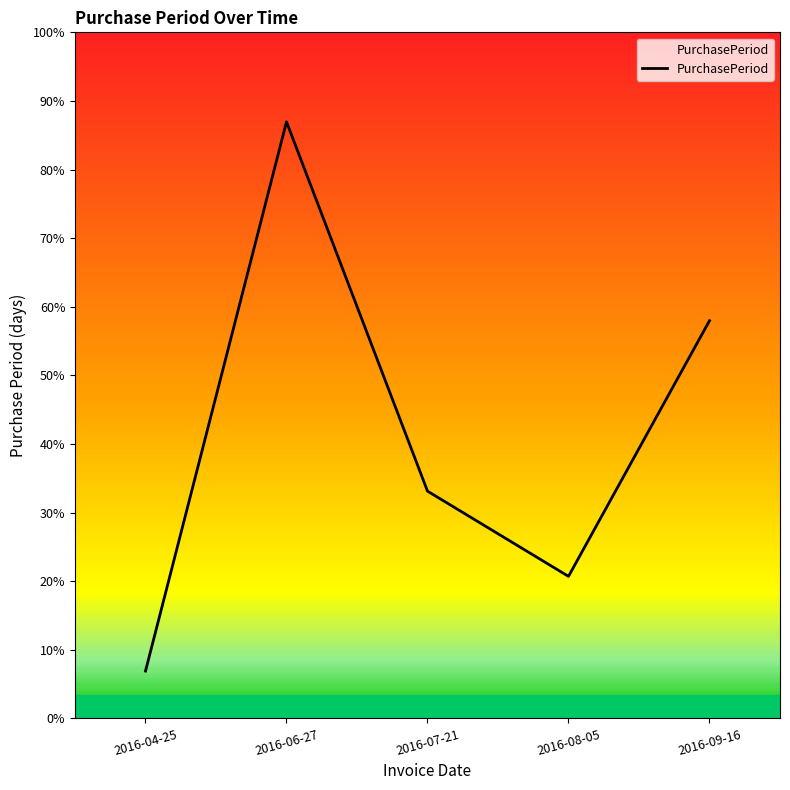

Which has a higher value, 2016-09-16 or 2016-04-25?

2016-09-16